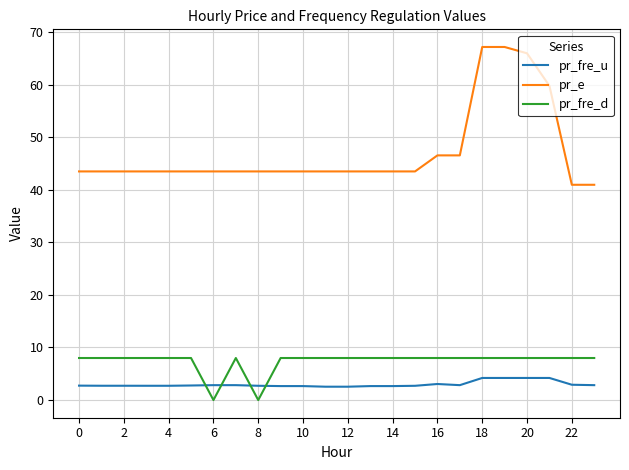

Which series has the widest spread of values?

pr_e